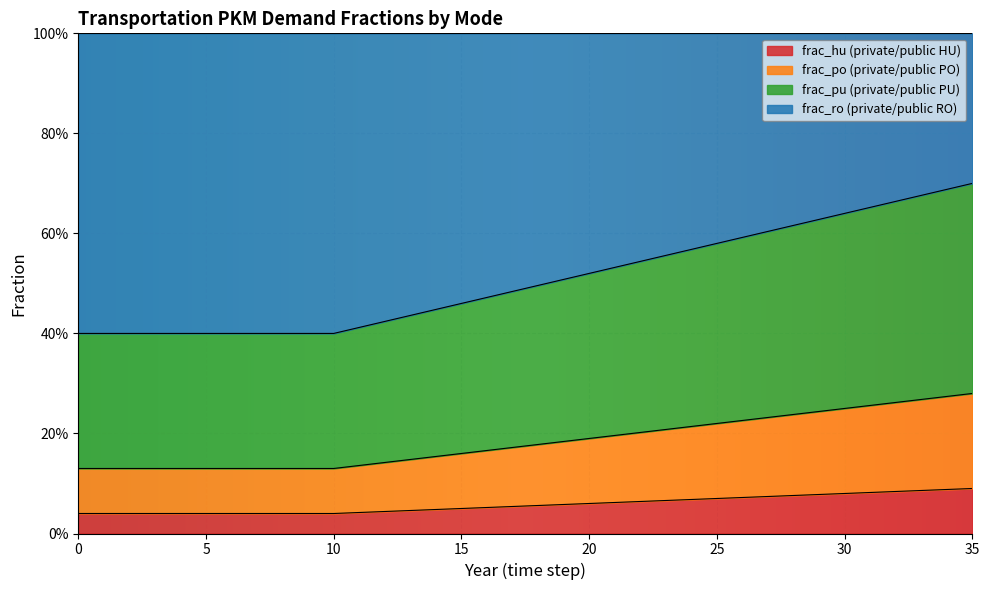

What are all the series names shown in the legend?

frac_hu (private/public HU), frac_po (private/public PO), frac_pu (private/public PU), frac_ro (private/public RO)